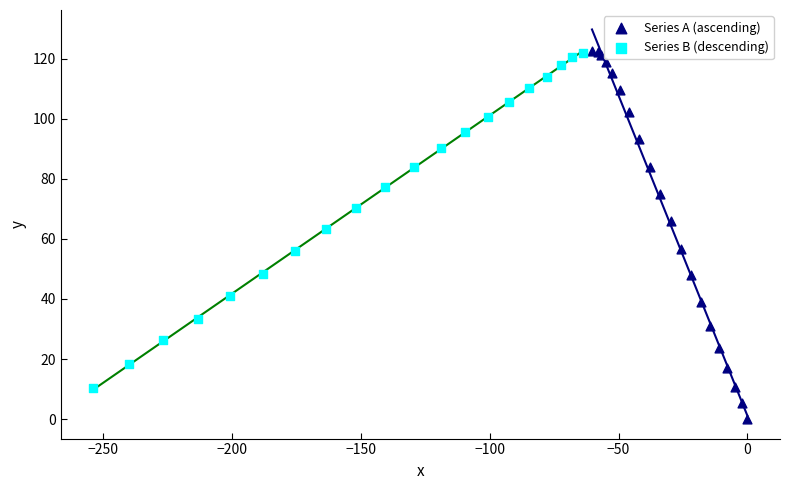

Which series reaches the minimum Y coordinate?

Series A (ascending)